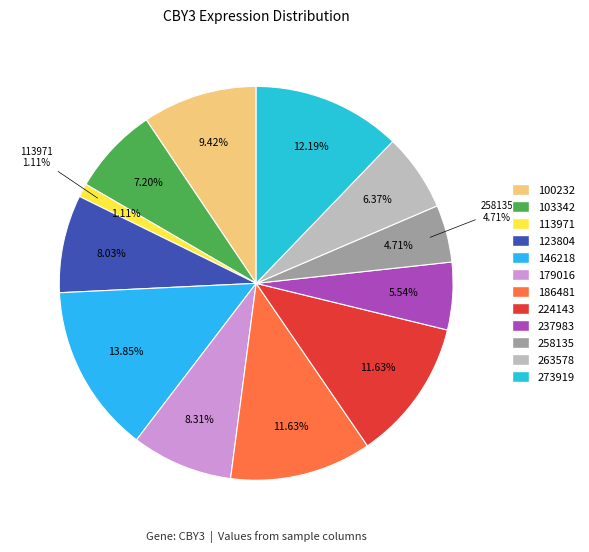

Is it true that 237983 is 6% of the pie?

True